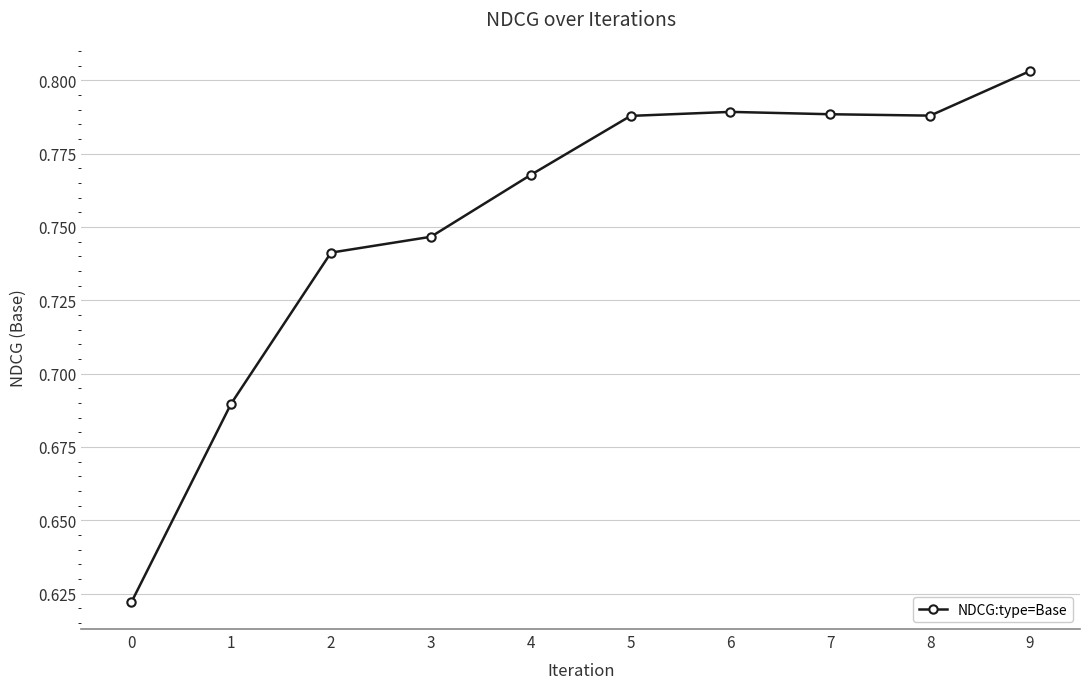

Is it true that the value at 1 is 1.2?

False